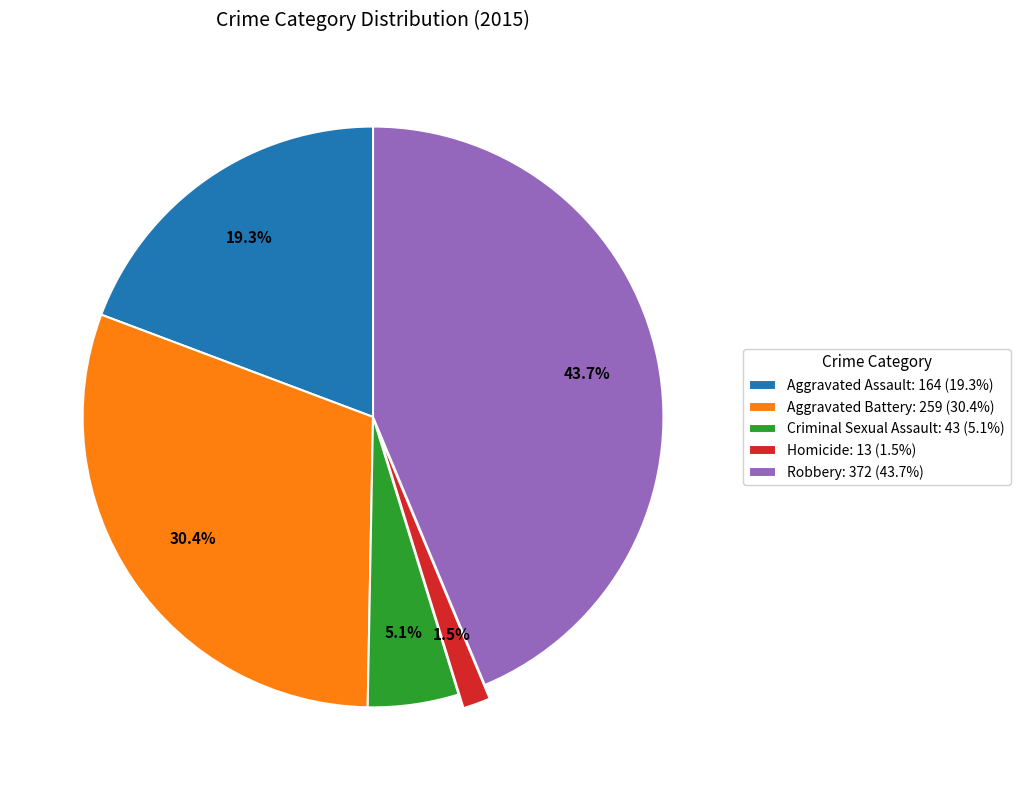

Between Robbery and Aggravated Assault, which is larger?

Robbery